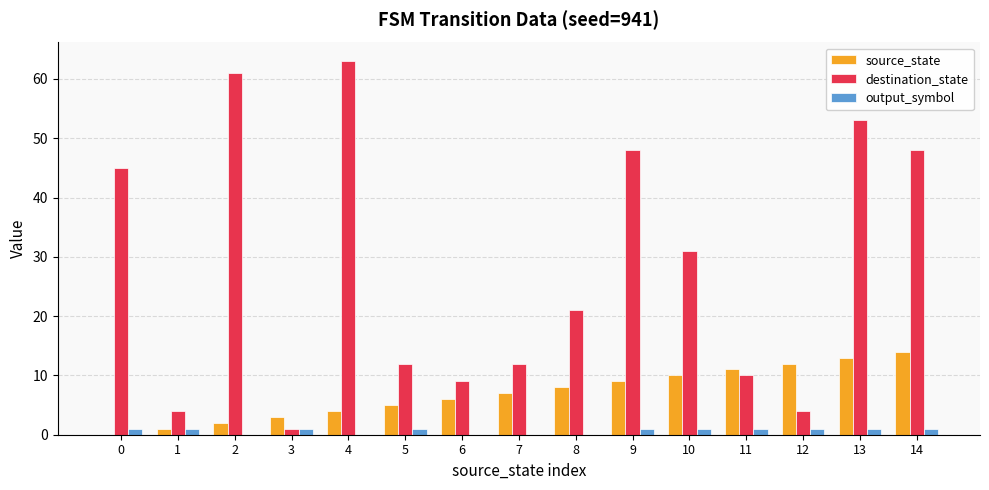

How many groups of bars are there?

15